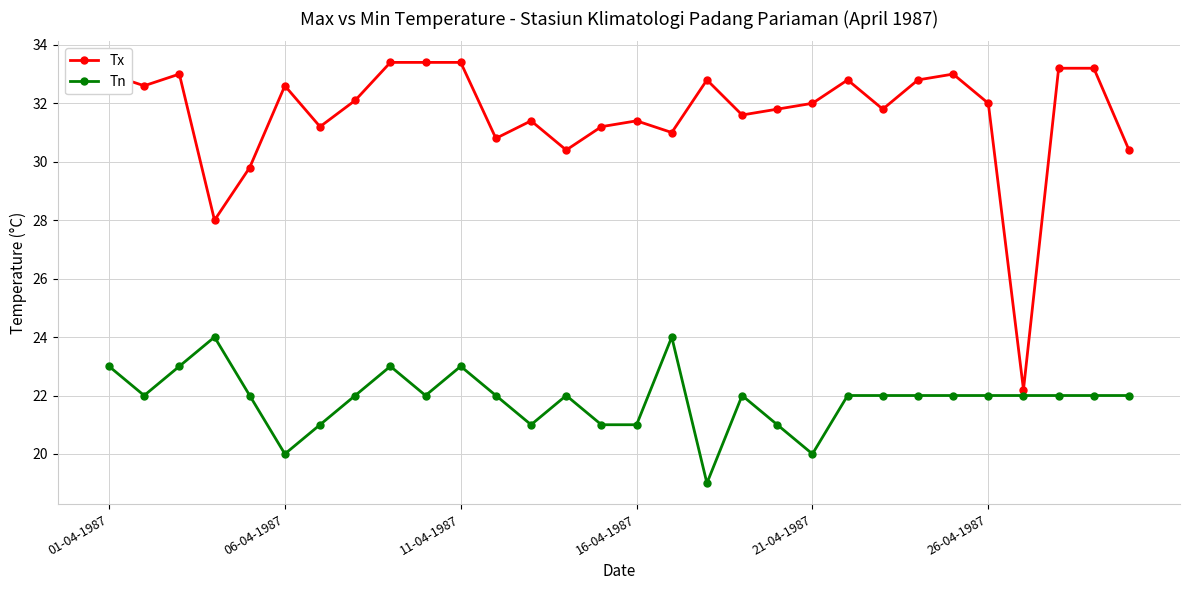

True or false: Tn and Tx intersect in this chart.

False